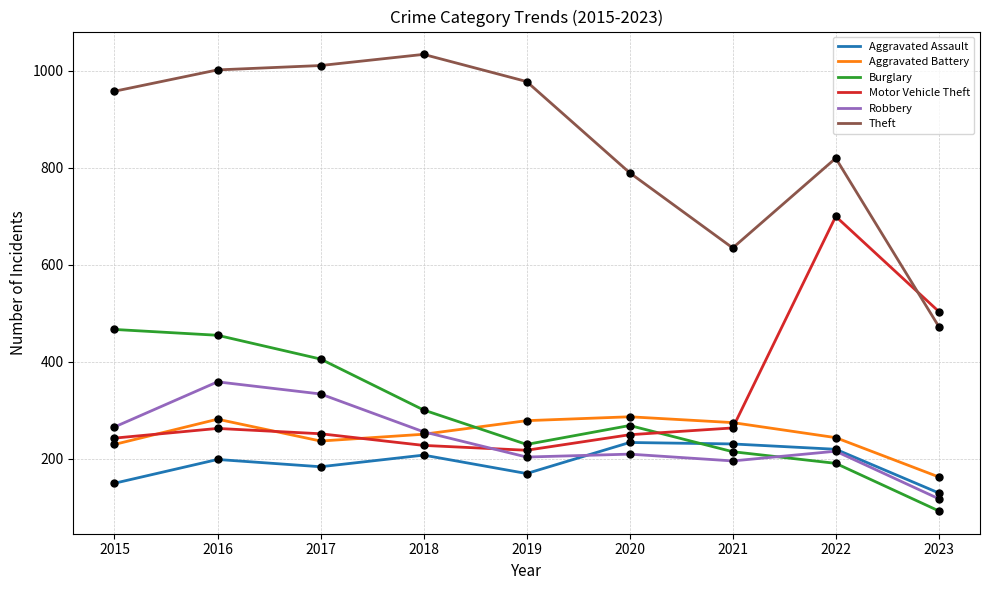

At how many categories does at least one series exceed 665?

7